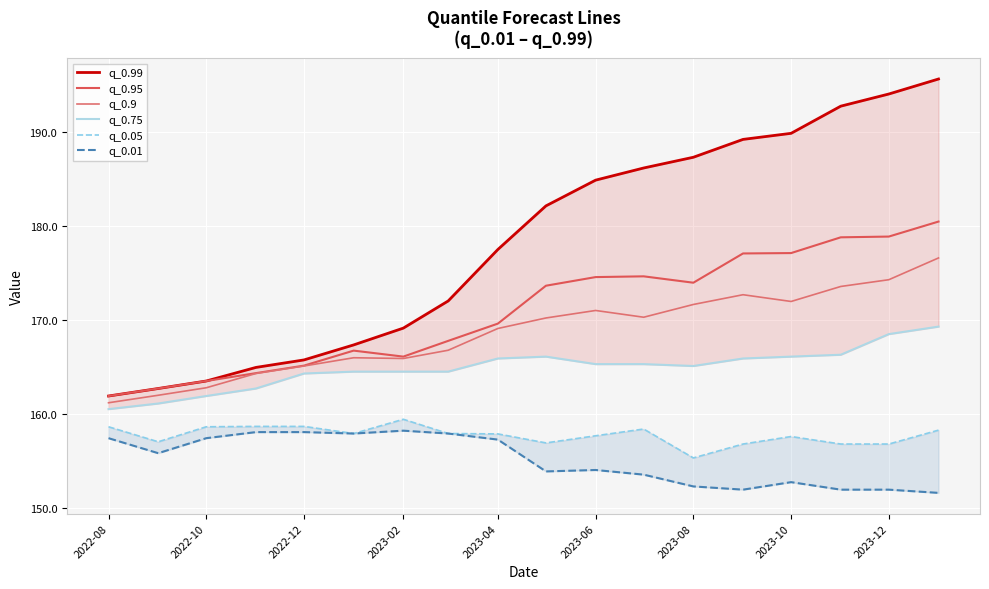

Reading left to right, what are all the values shown in this chart?

q_0.99: 161.9	162.7	163.5	165.0	165.8	167.4	169.2	172.0	177.5	182.2	184.9	186.2	187.3	189.2	189.9	192.8	194.0	195.6
q_0.95: 161.9	162.7	163.5	164.4	165.2	166.8	166.1	167.8	169.6	173.7	174.6	174.7	174.0	177.1	177.1	178.8	178.9	180.5
q_0.9: 161.2	162.0	162.8	164.3	165.1	166.0	165.9	166.8	169.1	170.2	171.0	170.3	171.7	172.7	172.0	173.6	174.3	176.6
q_0.75: 160.5	161.1	161.9	162.7	164.3	164.5	164.5	164.5	165.9	166.1	165.3	165.3	165.1	165.9	166.1	166.3	168.5	169.3
q_0.05: 158.7	157.1	158.7	158.7	158.7	158.0	159.5	158.0	157.9	157.0	157.7	158.4	155.4	156.8	157.6	156.8	156.8	158.3
q_0.01: 157.5	155.9	157.5	158.1	158.1	158.0	158.3	158.0	157.3	153.9	154.1	153.6	152.3	152.0	152.8	152.0	152.0	151.6